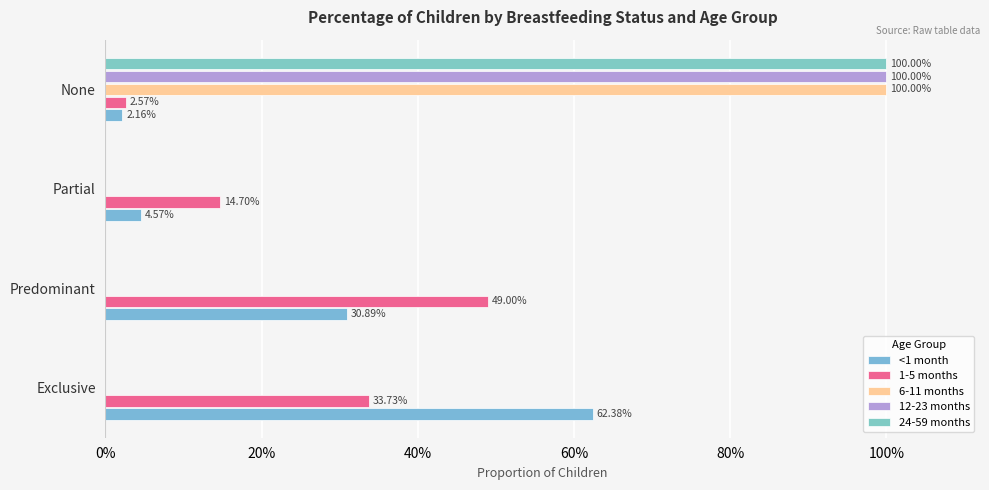

How many bars are there in total?

20